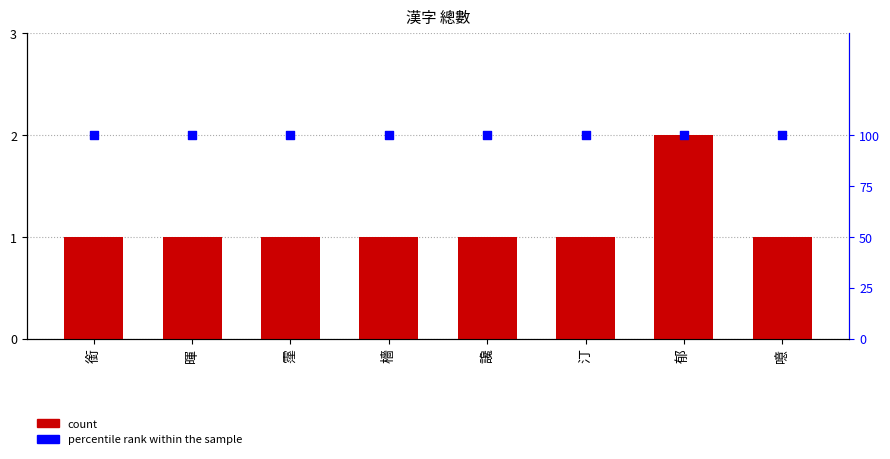

Is the value of count at 噫 greater than the value of percentile rank within the sample at 汀?

No